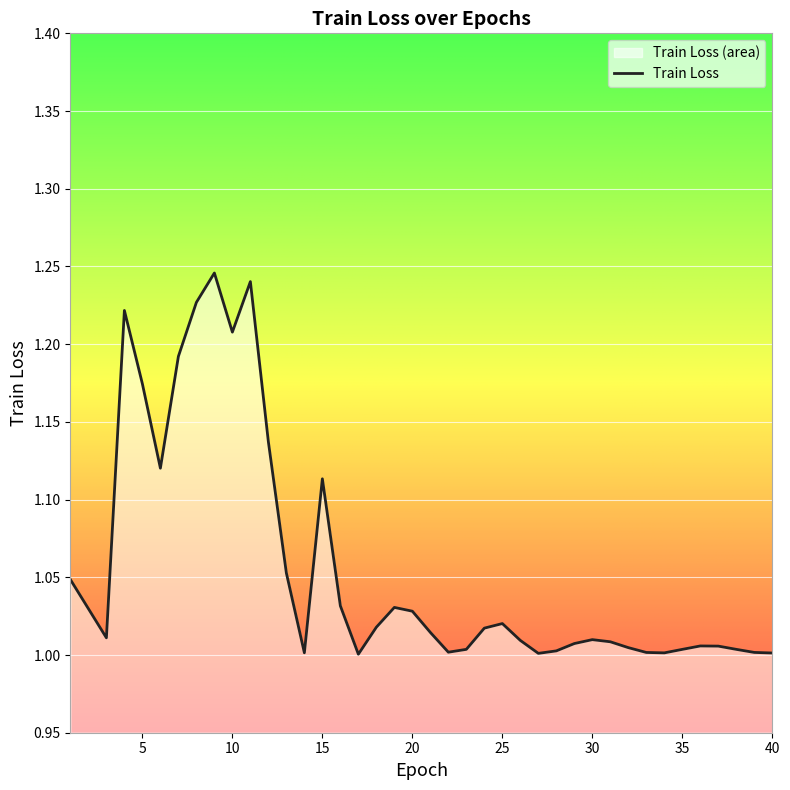

How many categories are shown in the chart?

39